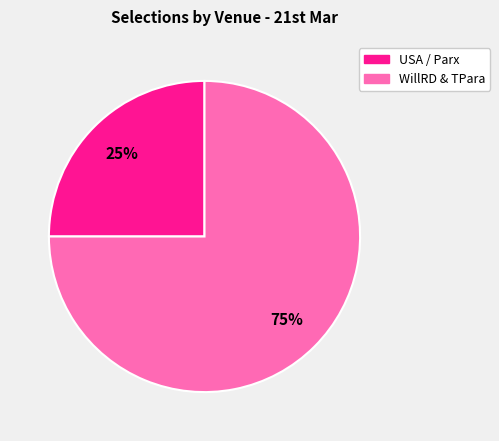

Count the number of slices in the pie.

2